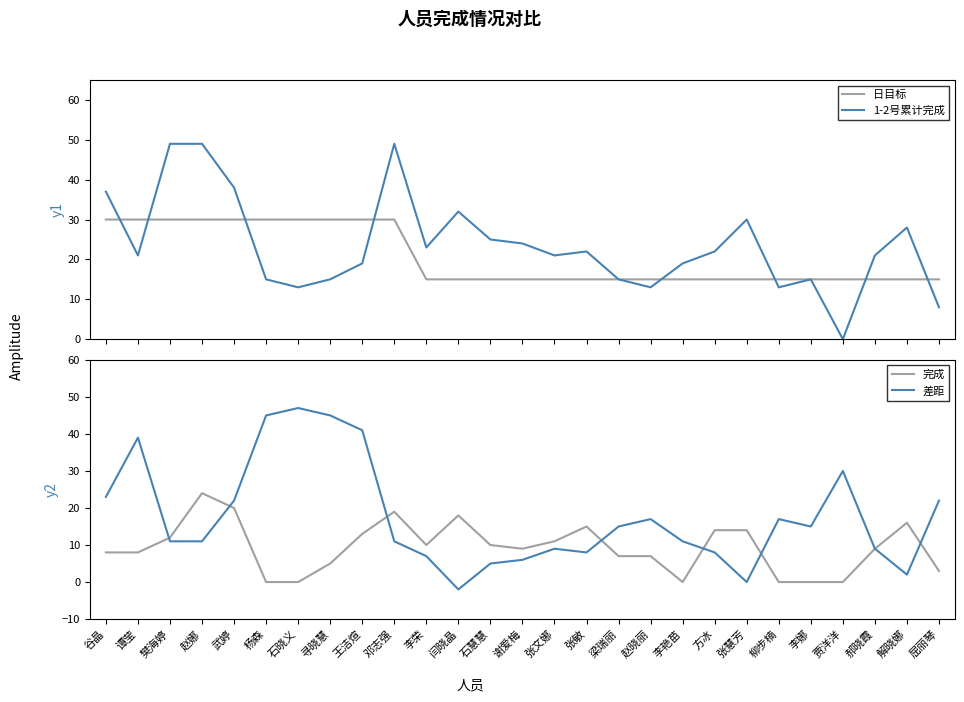

Reading left to right, what are all the values shown in this chart?

日目标: 谷晶=30	谭莹=30	樊海婷=30	赵娜=30	武婷=30	杨森=30	石晓义=30	寻晓慧=30	王洁煊=30	邓志强=30	李荣=15	闫晓晶=15	石慧慧=15	谢爱梅=15	张文娜=15	张敏=15	梁瑞丽=15	赵晓丽=15	李艳苗=15	方冰=15	张慧芳=15	柳步楠=15	李娜=15	贾洋洋=15	郝晓霞=15	解晓娜=15	屈丽琴=15
1-2号累计完成: 谷晶=37	谭莹=21	樊海婷=49	赵娜=49	武婷=38	杨森=15	石晓义=13	寻晓慧=15	王洁煊=19	邓志强=49	李荣=23	闫晓晶=32	石慧慧=25	谢爱梅=24	张文娜=21	张敏=22	梁瑞丽=15	赵晓丽=13	李艳苗=19	方冰=22	张慧芳=30	柳步楠=13	李娜=15	贾洋洋=0	郝晓霞=21	解晓娜=28	屈丽琴=8
完成: 谷晶=8	谭莹=8	樊海婷=12	赵娜=24	武婷=20	杨森=0	石晓义=0	寻晓慧=5	王洁煊=13	邓志强=19	李荣=10	闫晓晶=18	石慧慧=10	谢爱梅=9	张文娜=11	张敏=15	梁瑞丽=7	赵晓丽=7	李艳苗=0	方冰=14	张慧芳=14	柳步楠=0	李娜=0	贾洋洋=0	郝晓霞=9	解晓娜=16	屈丽琴=3
差距: 谷晶=23	谭莹=39	樊海婷=11	赵娜=11	武婷=22	杨森=45	石晓义=47	寻晓慧=45	王洁煊=41	邓志强=11	李荣=7	闫晓晶=-2	石慧慧=5	谢爱梅=6	张文娜=9	张敏=8	梁瑞丽=15	赵晓丽=17	李艳苗=11	方冰=8	张慧芳=0	柳步楠=17	李娜=15	贾洋洋=30	郝晓霞=9	解晓娜=2	屈丽琴=22